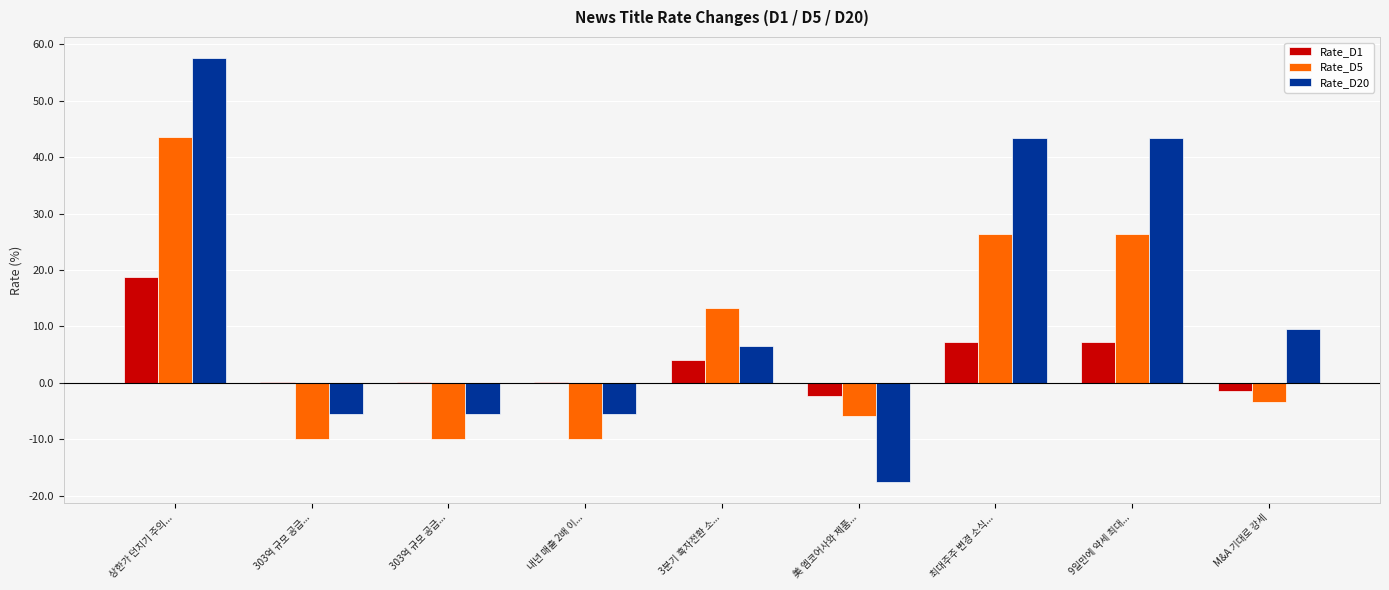

Does the chart contain stacked bars?

No